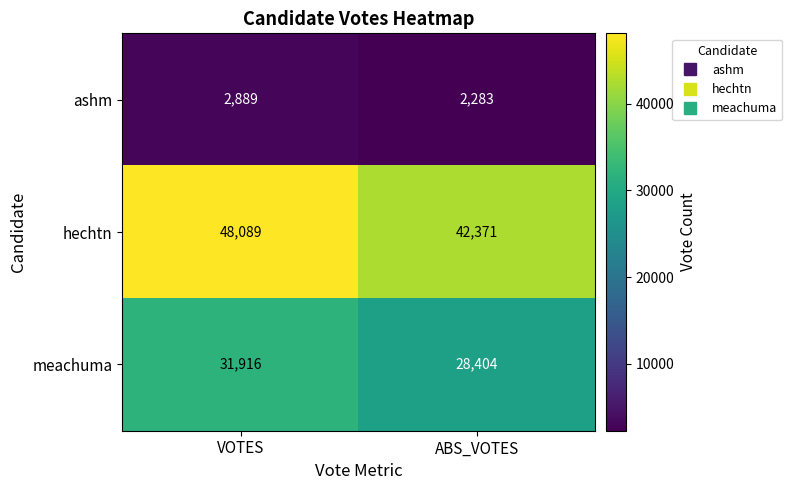

Which series changed the most between VOTES and ABS_VOTES?

hechtn